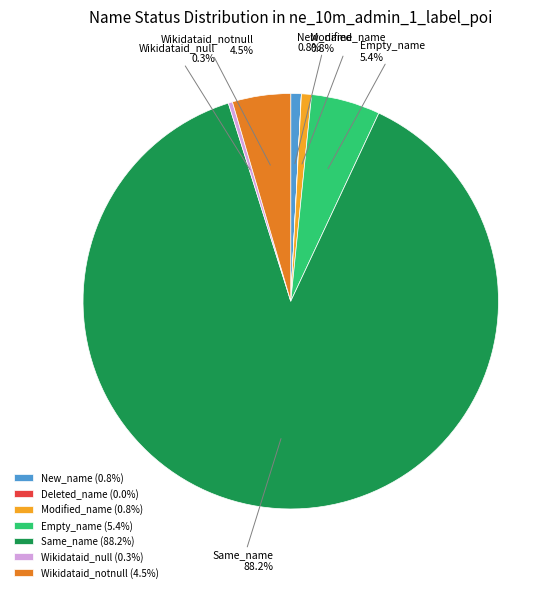

Which category has the biggest portion of the pie?

Same_name